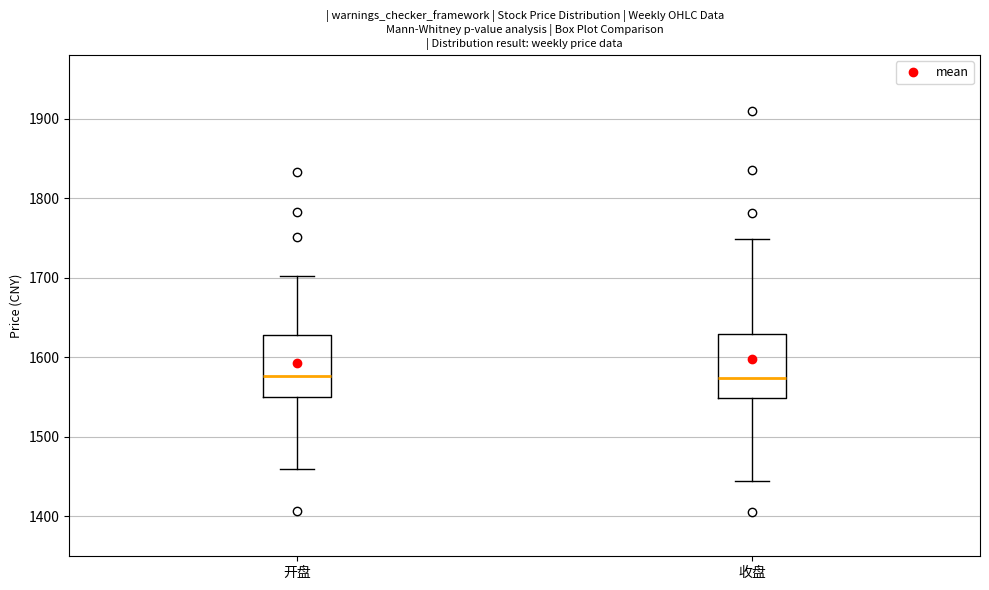

Reading left to right, read every box against the y-axis: the position of its median line, the range the box covers, and the ends of its whiskers. The values are not printed on the chart, so give them approximately, as read against the axis.

开盘: median 1580, box 1550 to 1630, whiskers 1460 to 1700
收盘: median 1570, box 1550 to 1630, whiskers 1440 to 1750